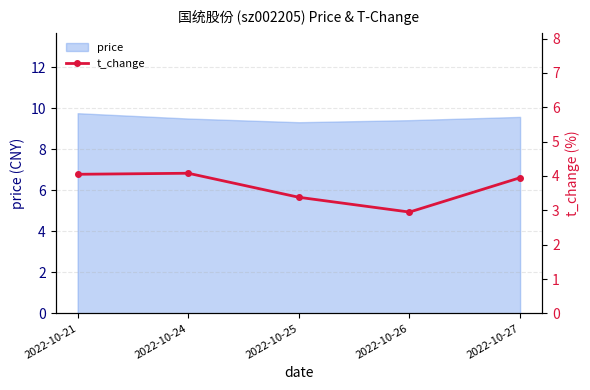

Is it true that price equals 2.1 at 2022-10-25?

False